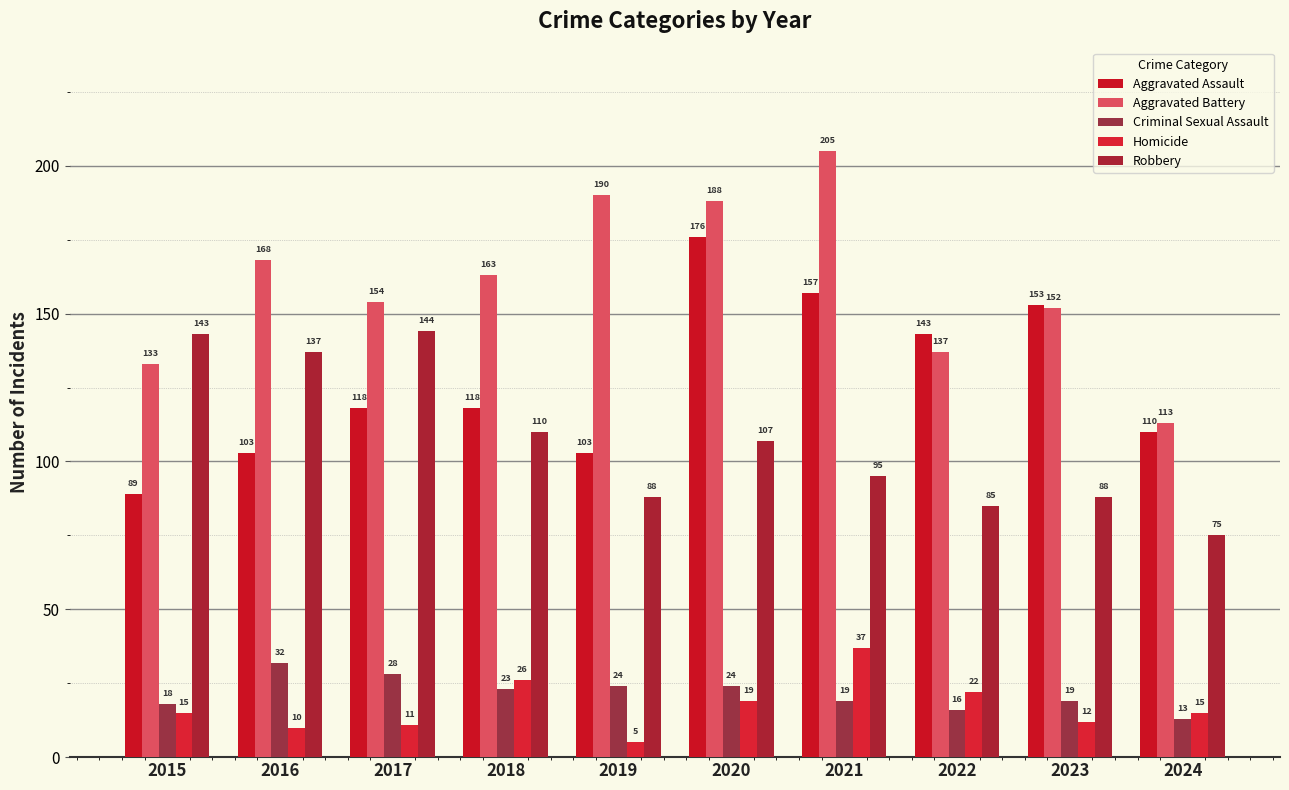

Reading left to right, list all the values displayed in this chart.

Aggravated Assault: 89	103	118	118	103	176	157	143	153	110
Aggravated Battery: 133	168	154	163	190	188	205	137	152	113
Criminal Sexual Assault: 18	32	28	23	24	24	19	16	19	13
Homicide: 15	10	11	26	5	19	37	22	12	15
Robbery: 143	137	144	110	88	107	95	85	88	75